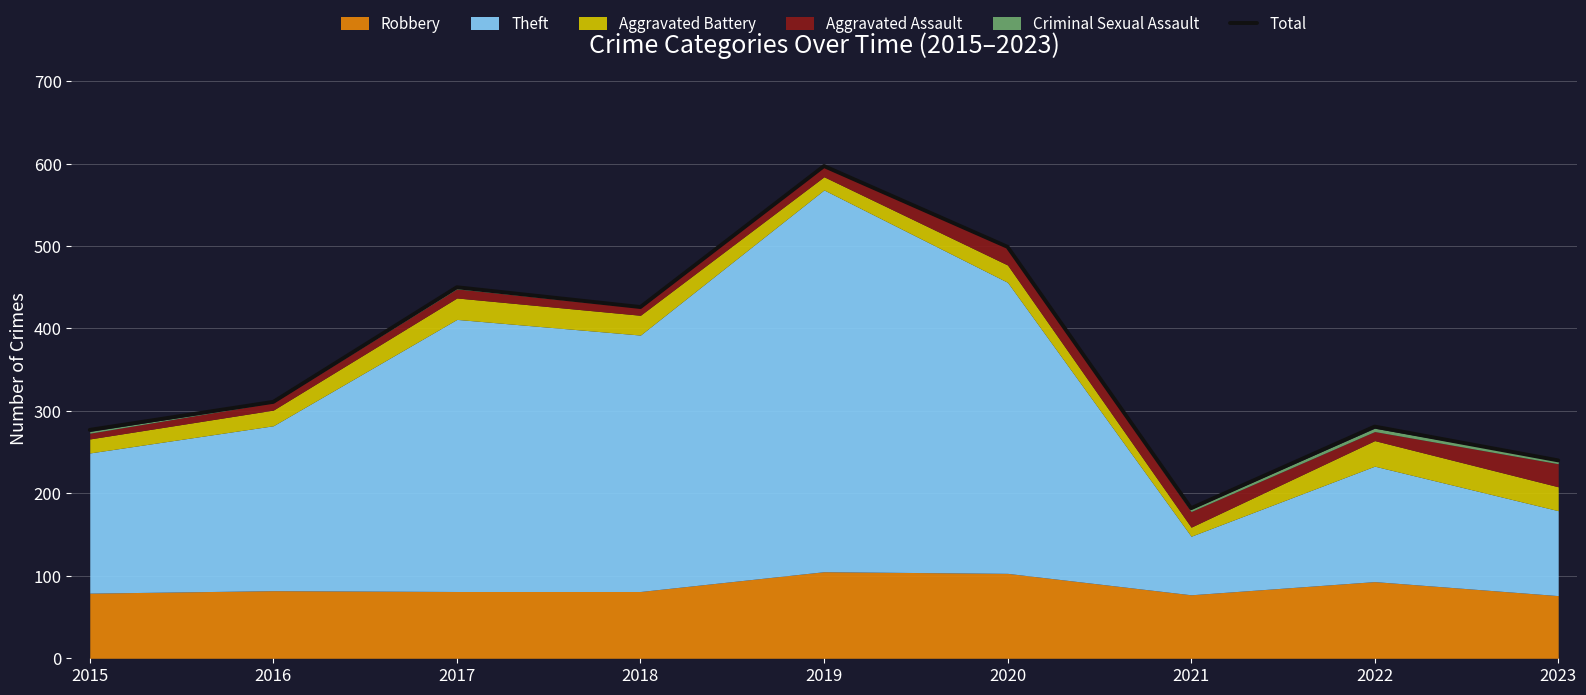

How many interior local valleys (lower than both neighbors) does the data have?

2